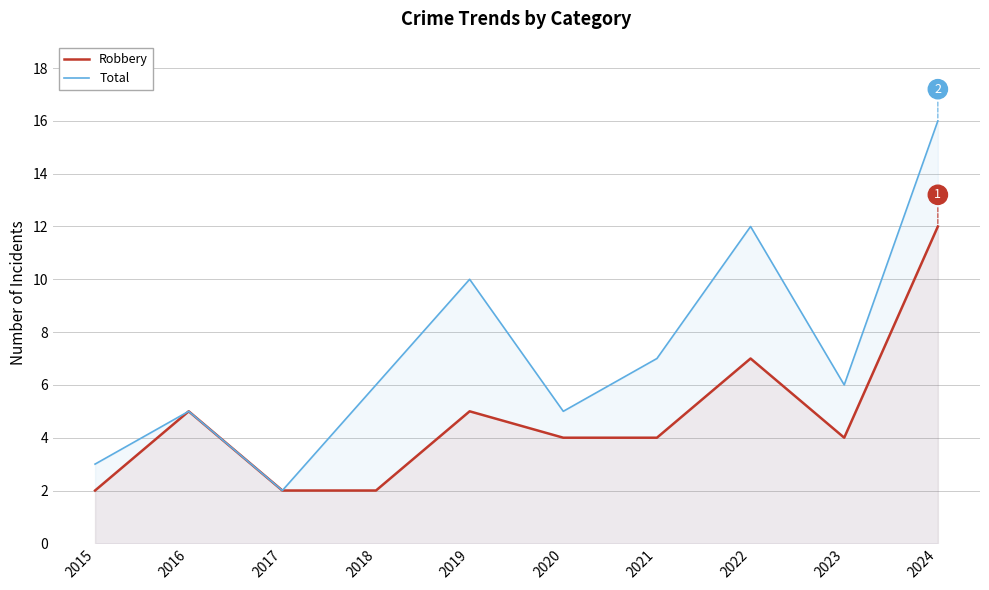

Is it true that Total equals 21 at 2022?

False